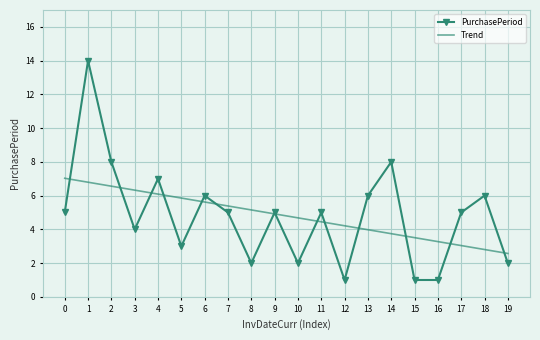

True or false: Trend has a value of 4.9 at 9.

True